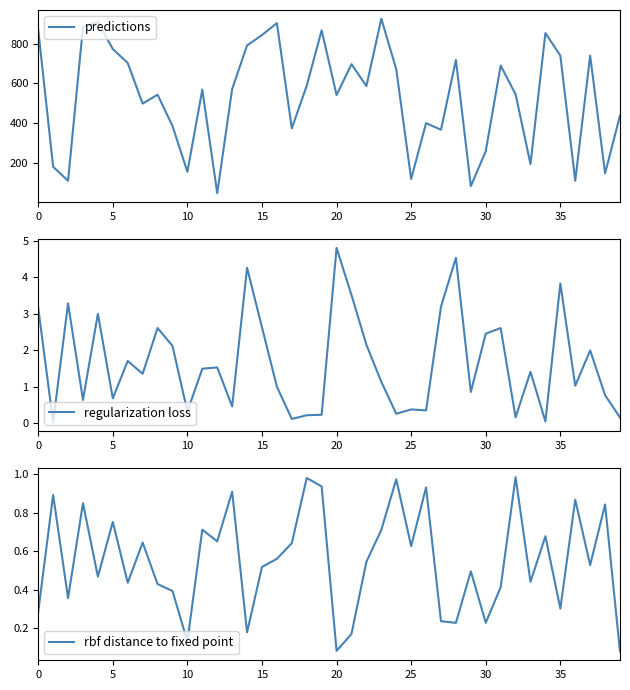

In rbf distance to fixed point, how many points are higher than both neighbors (excluding endpoints)?

14